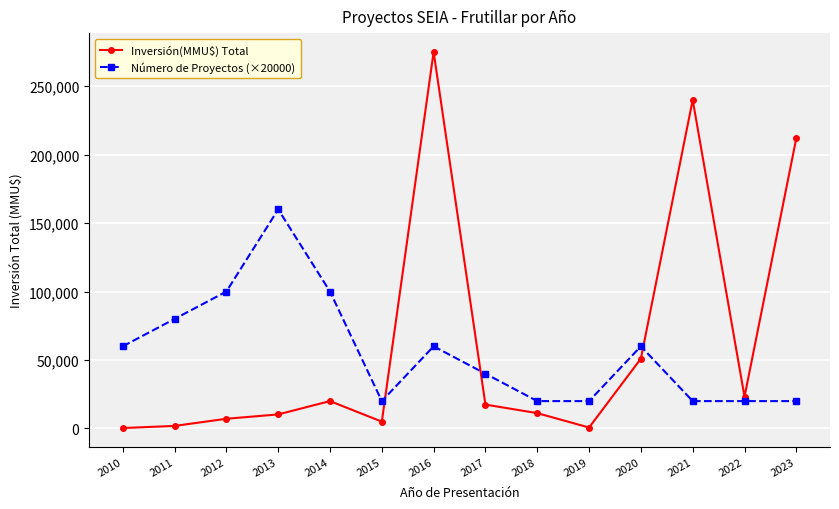

At 2014, list the series in order from smallest to largest.

Inversión(MMU$) Total, Número de Proyectos (×20000)